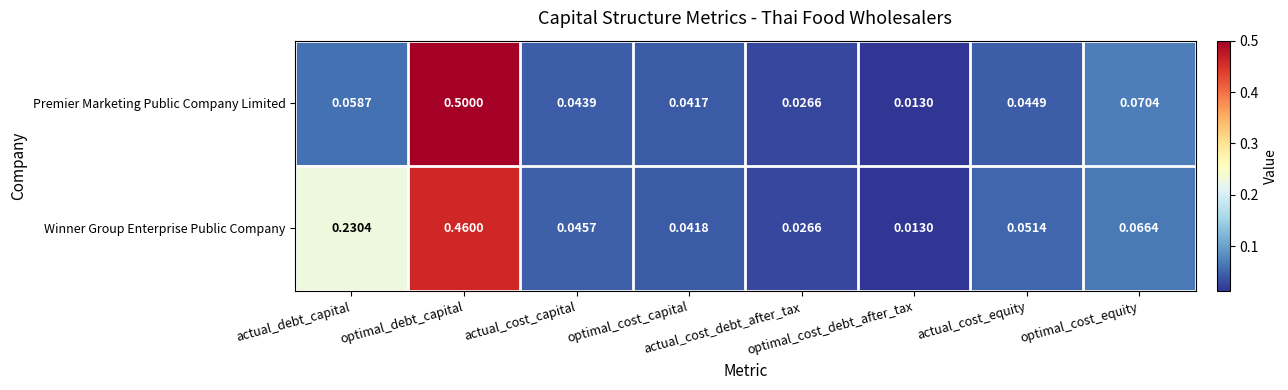

Which series changed the most between actual_debt_capital and actual_cost_capital?

Winner Group Enterprise Public Company